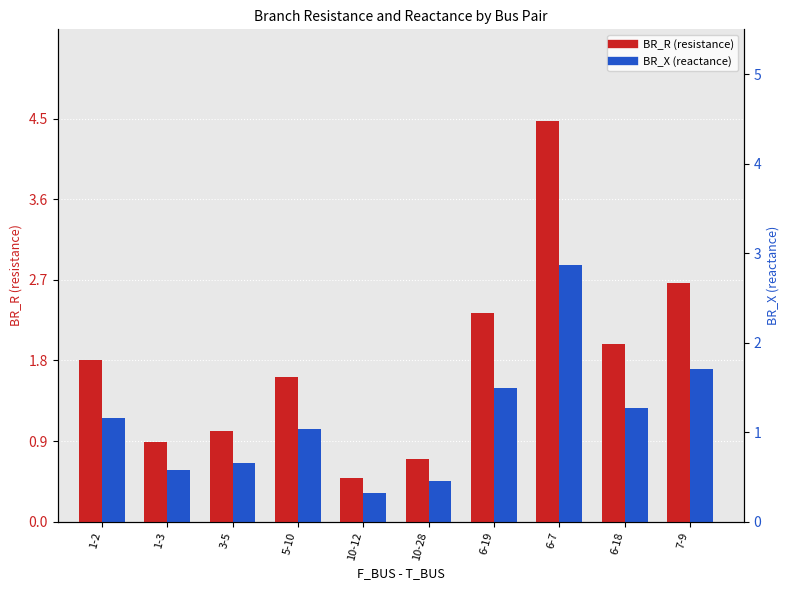

Is it true that BR_R equals 0.9 at 1-3?

True